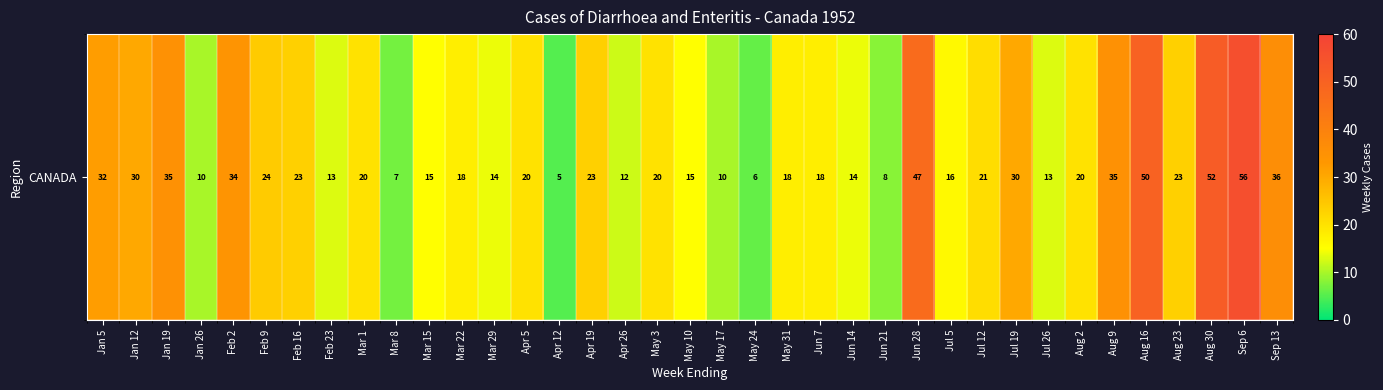

The value at May 10 is 15. True or false?

True